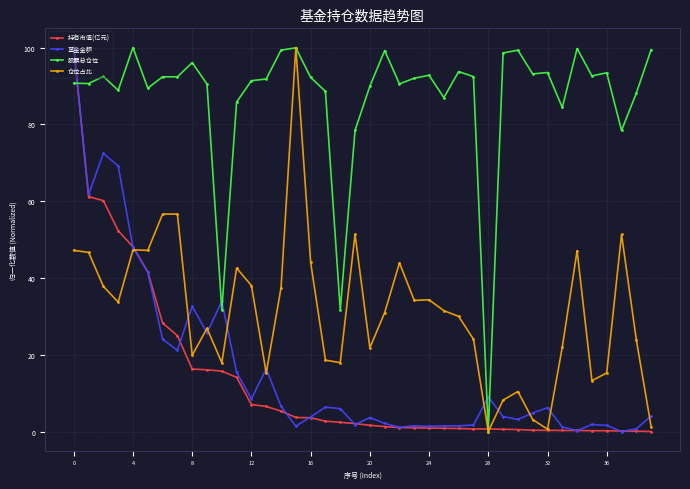

At how many categories does at least one series exceed 68?

37